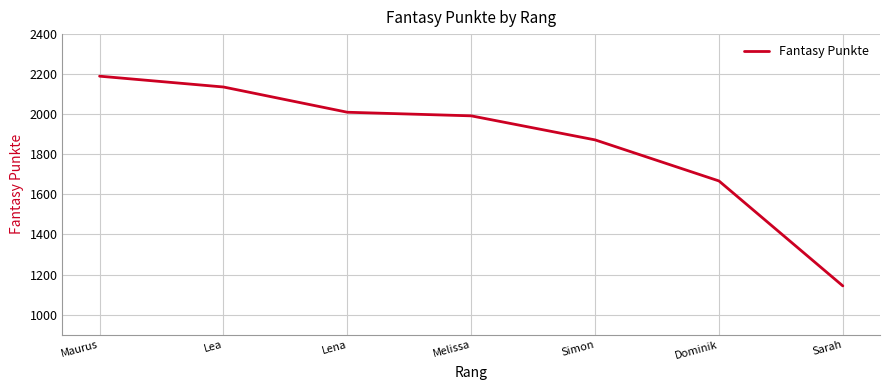

At which label is the value closest to 1666?

Dominik